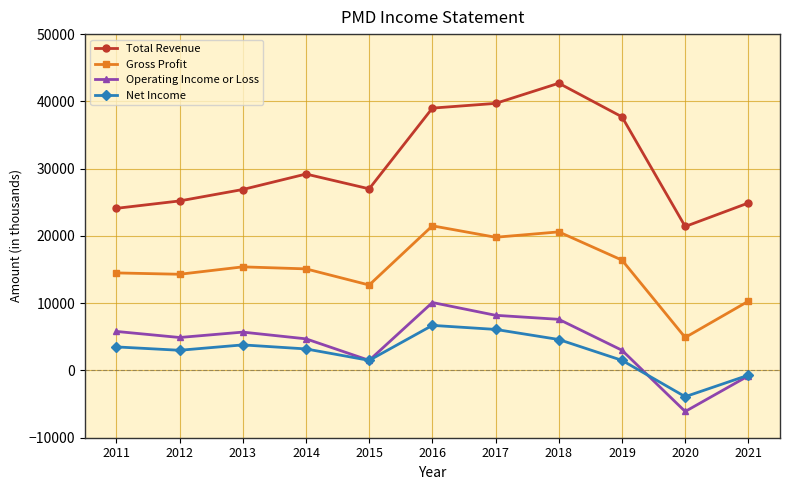

How many values in the Total Revenue series are below 27000?

5